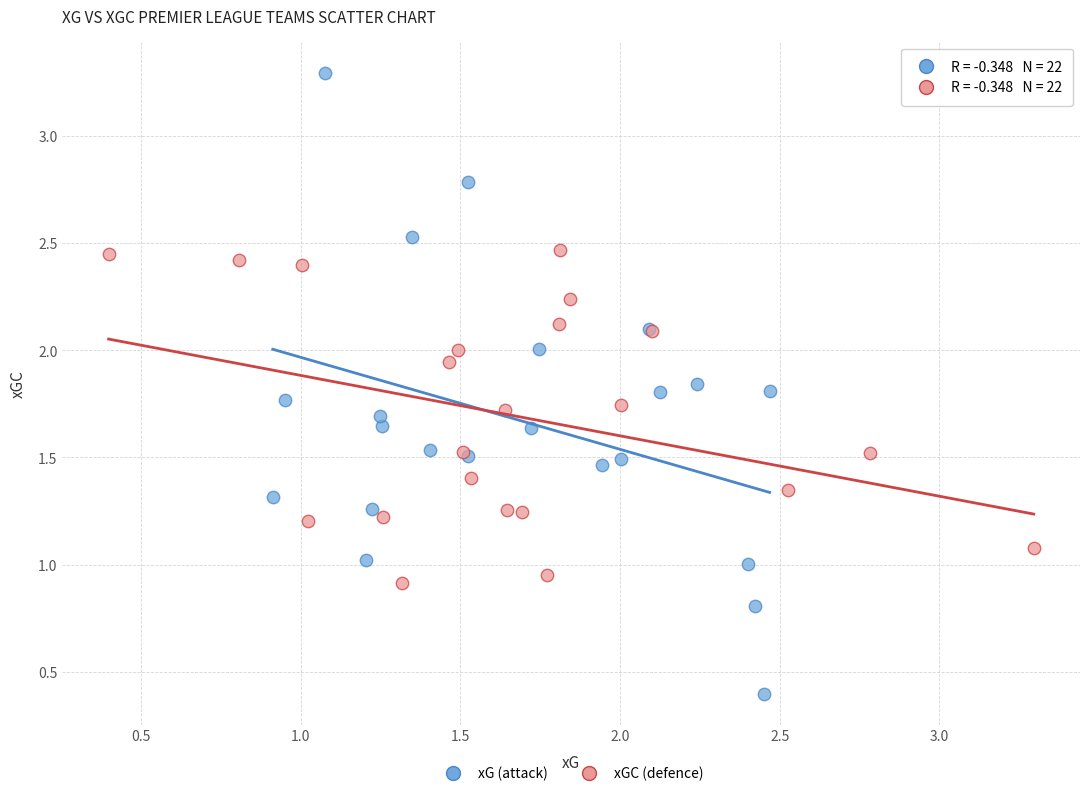

Which series has the largest Y range (max minus min)?

xG (attack)